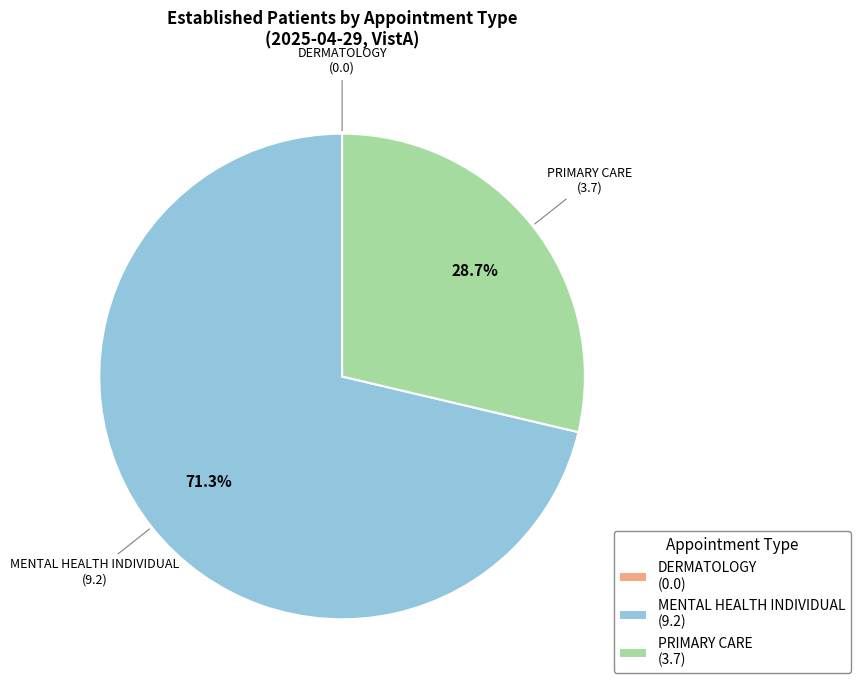

Is there any slice that represents more than half of the pie?

Yes